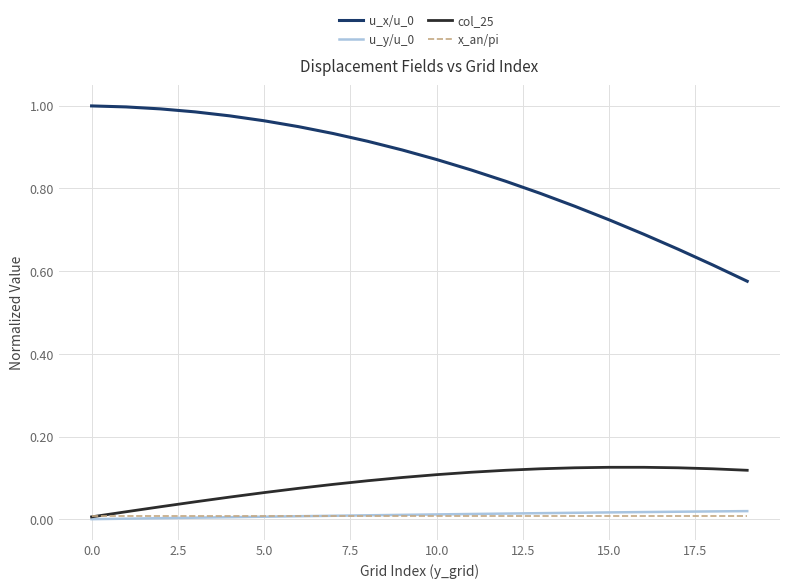

True or false: col_25 and u_x/u_0 cross at least once.

False